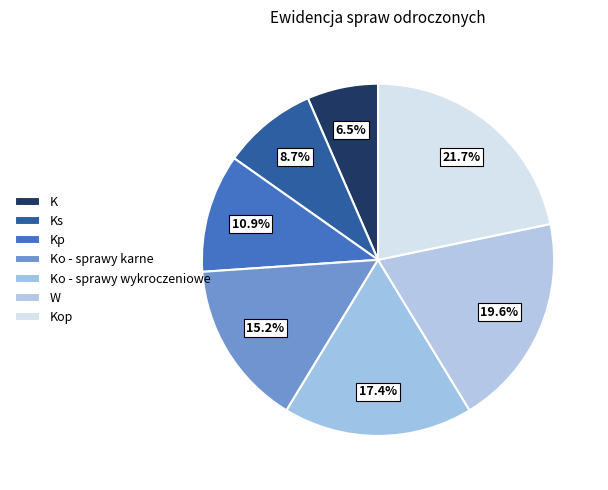

Count the number of slices in the pie.

7